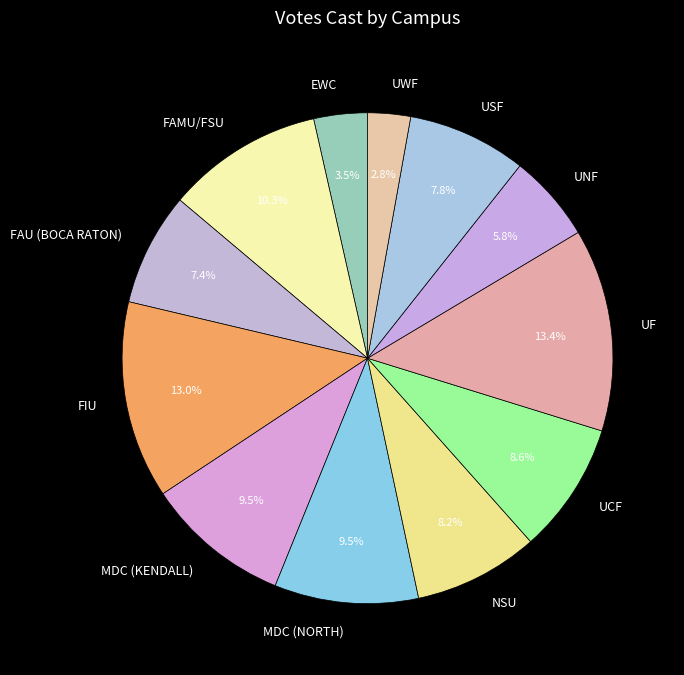

Which category has the smallest portion of the pie?

UWF